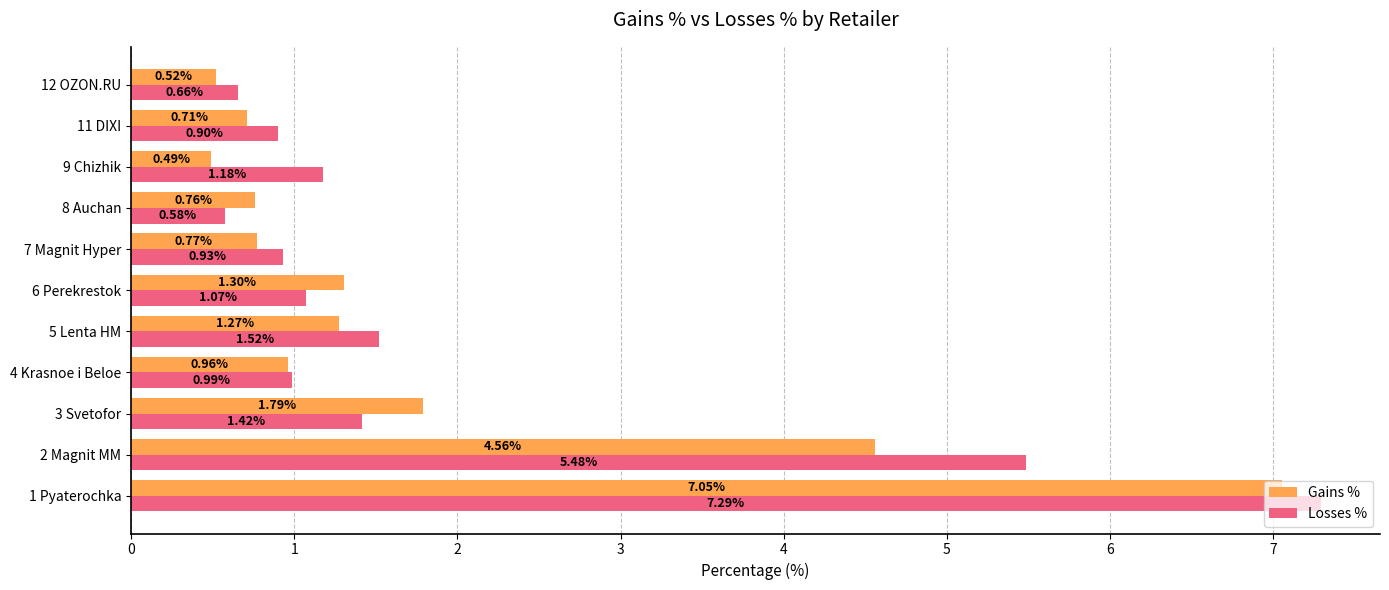

What is the sum of the Gains % values at 3 Svetofor and 9 Chizhik?

2.3